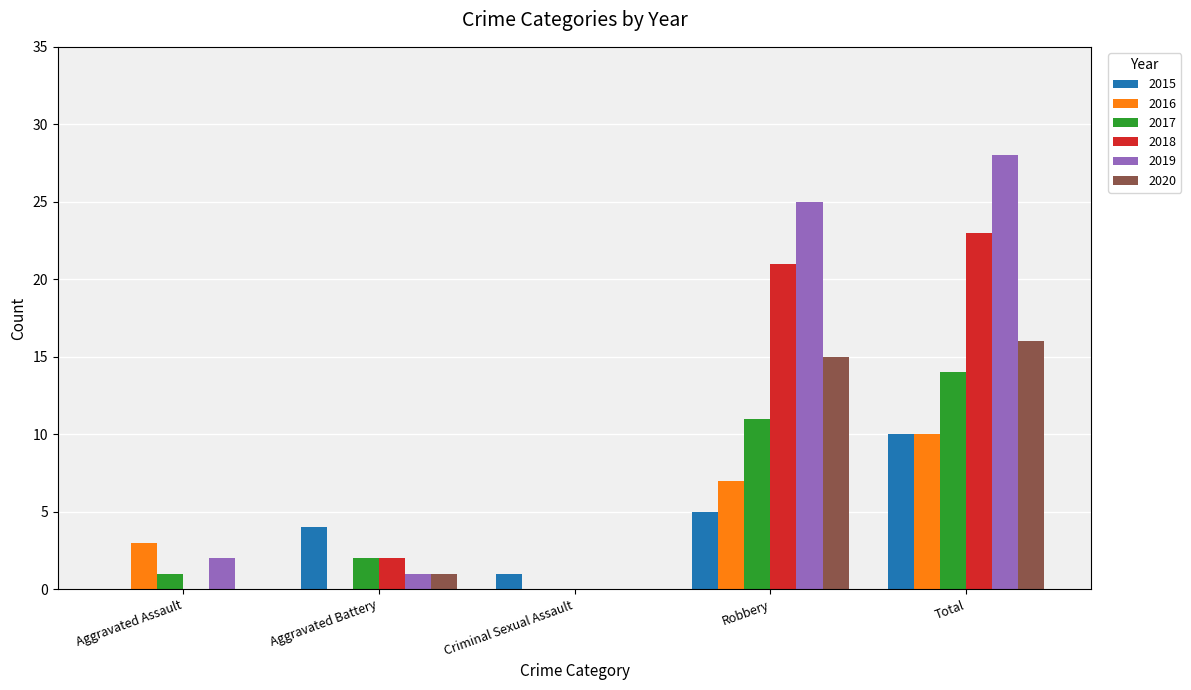

How many data points does each series have?

5